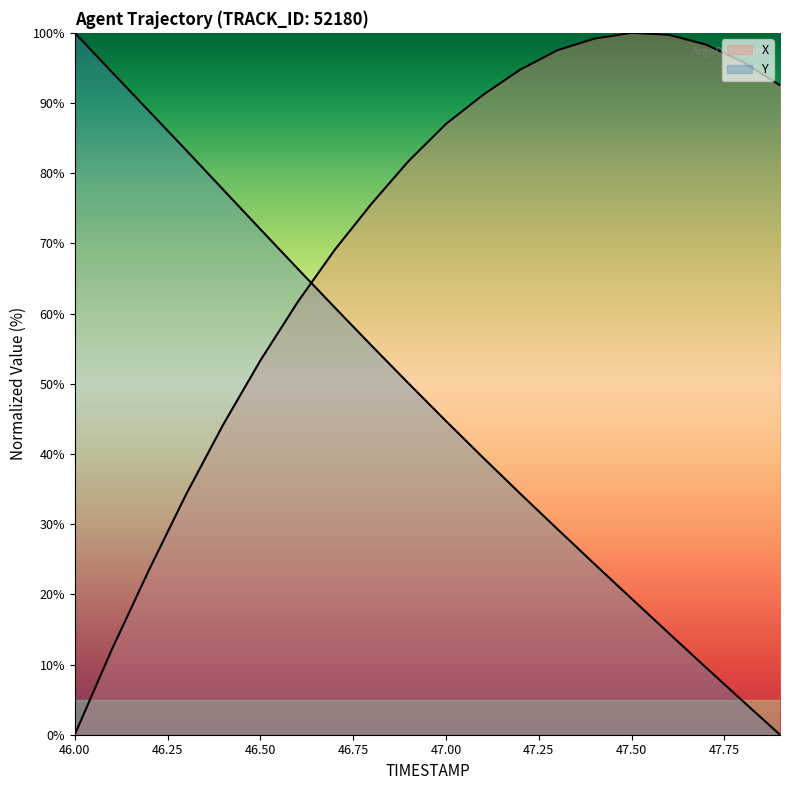

At how many categories does at least one series exceed 32?

20